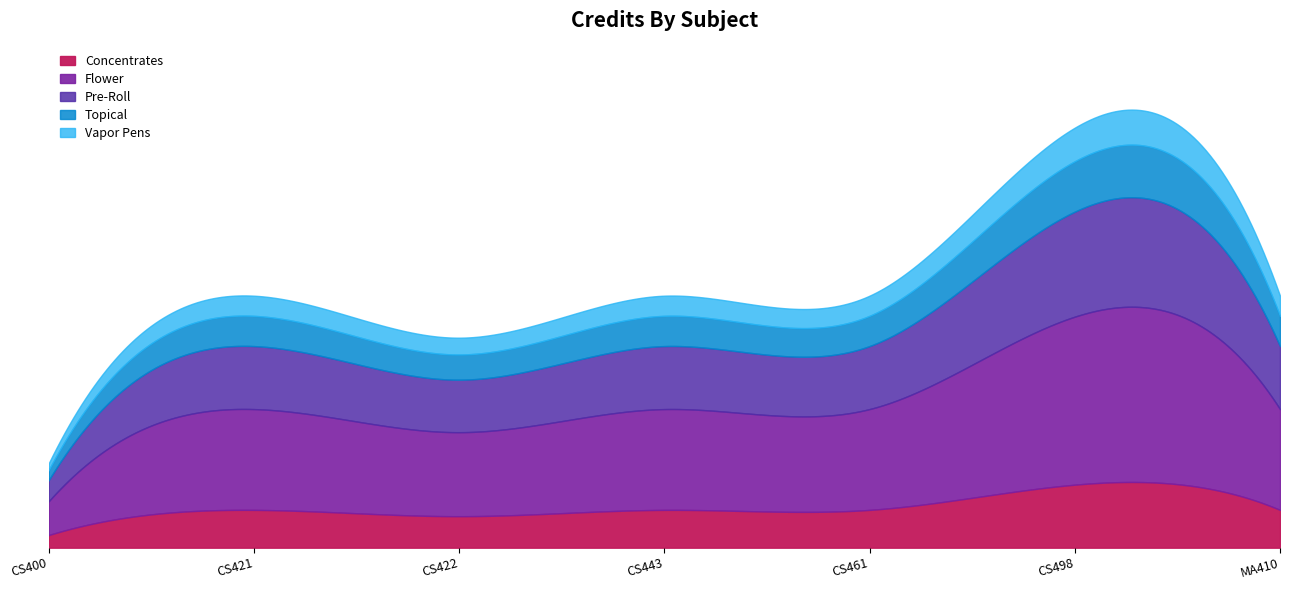

List the labels in order of value, smallest first.

1, 3, 2, 4, 5, 7, 6